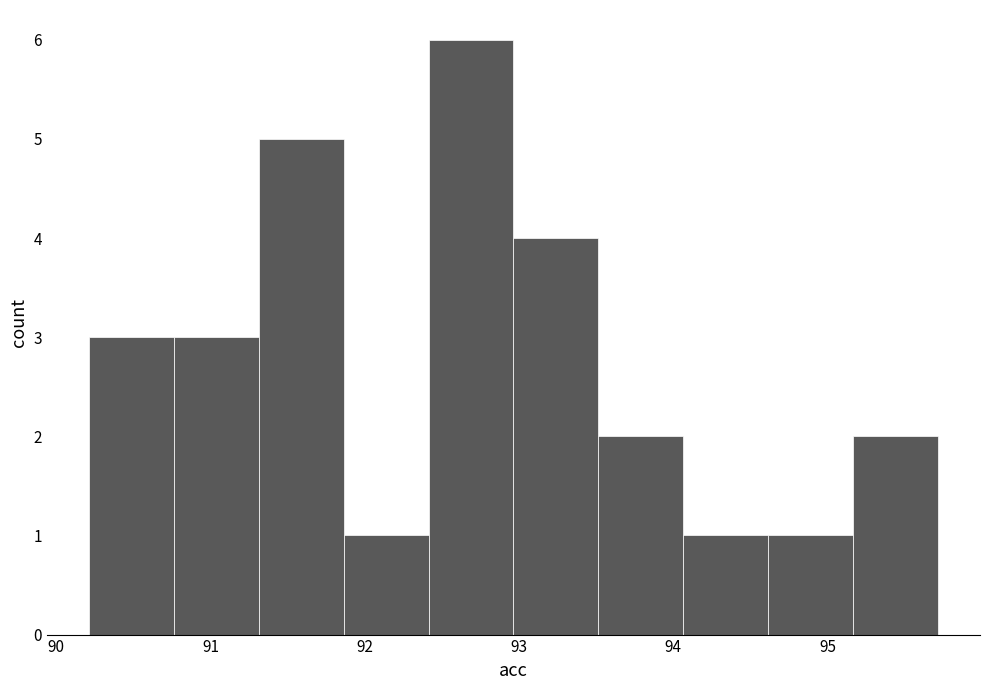

Reading left to right, list every bar in this chart as the range it spans on the x-axis followed by its height. Neither the bar edges nor the heights are printed on the chart, so give them approximately, as read against the axes.

90.2 to 90.8: 3
90.8 to 91.3: 3
91.3 to 91.9: 5
91.9 to 92.4: 1
92.4 to 93.0: 6
93.0 to 93.5: 4
93.5 to 94.1: 2
94.1 to 94.6: 1
94.6 to 95.2: 1
95.2 to 95.7: 2